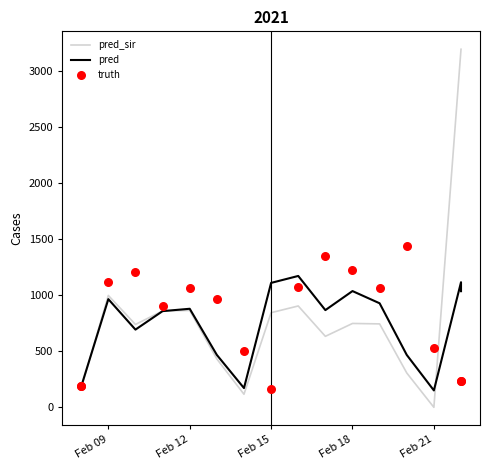

Which series reaches the minimum Y coordinate?

pred_sir